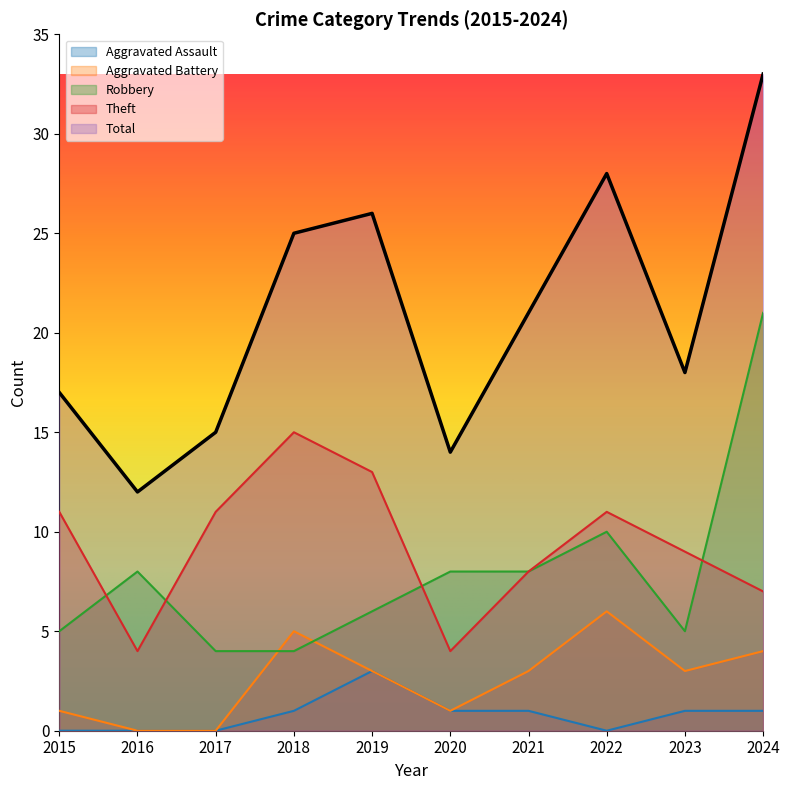

What is the average value of the Theft series?

9